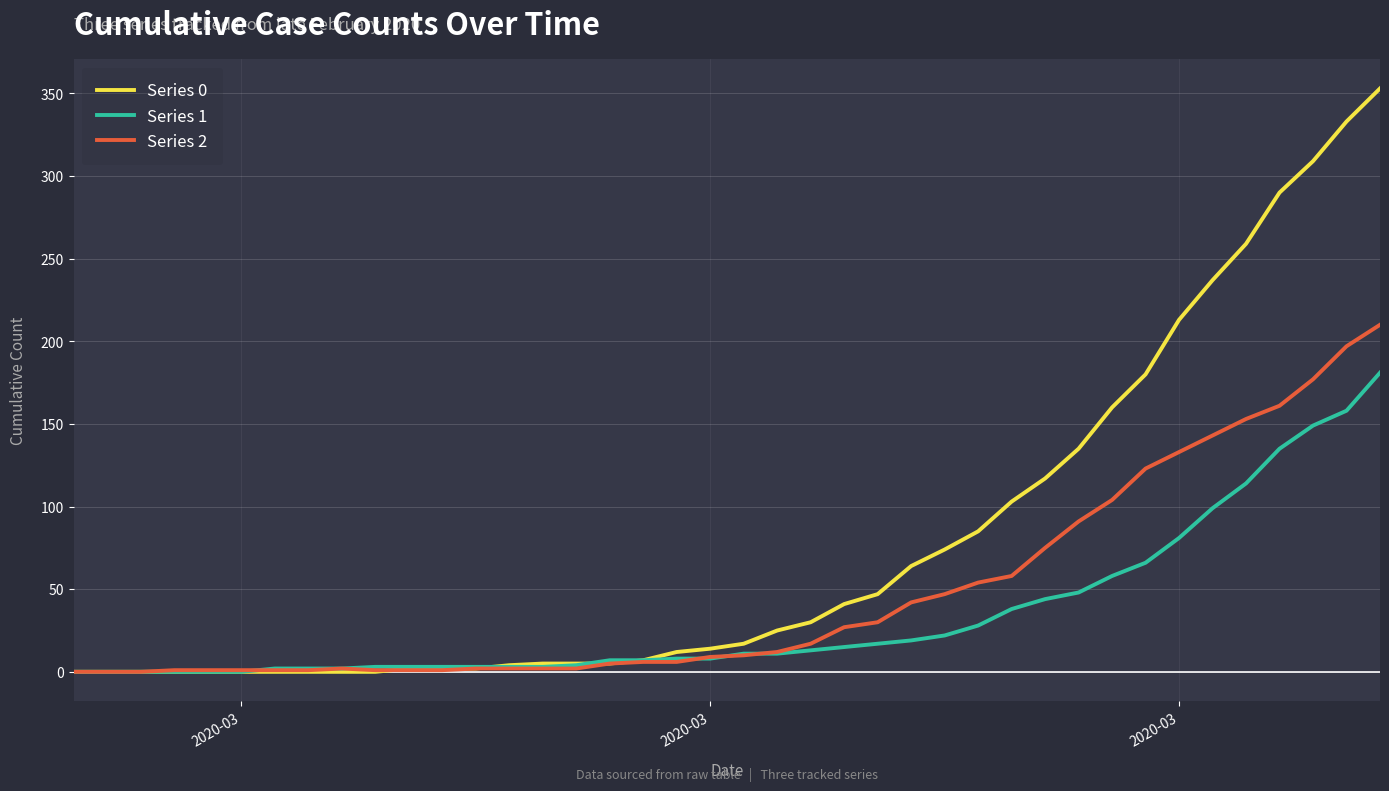

What is the difference between the maximum and minimum values in the Series 1 series?

181